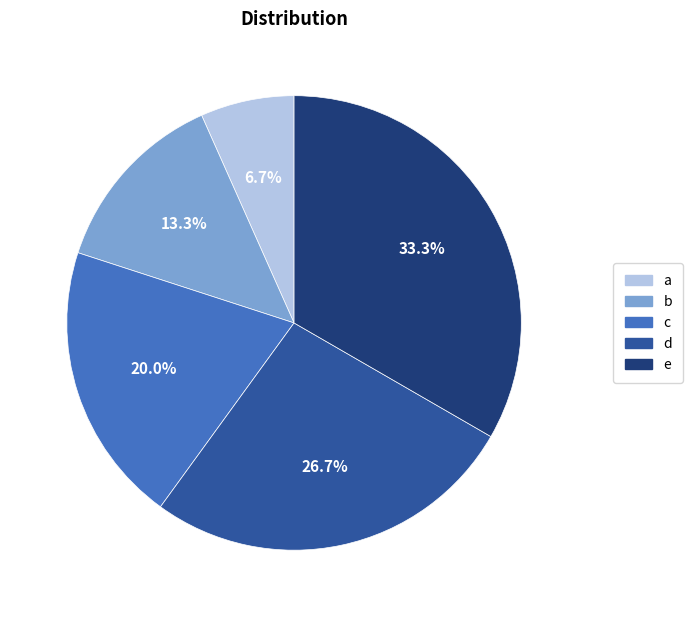

Is e the majority of the pie?

No